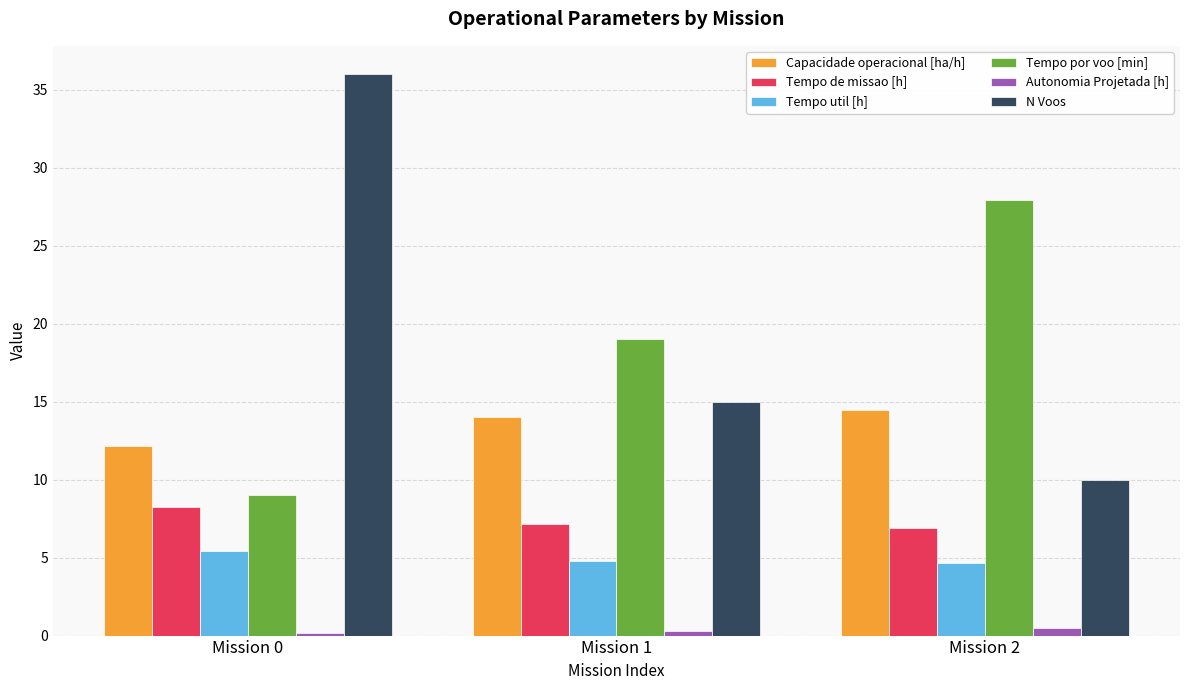

How many N Voos values are between 10 and 36?

3